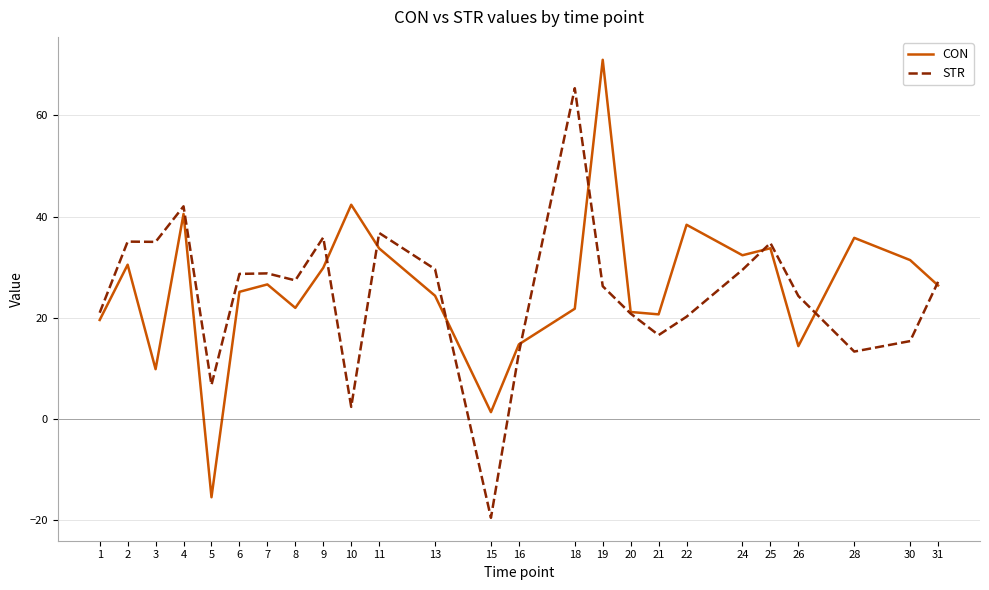

What is the highest value of the CON series?

71.0